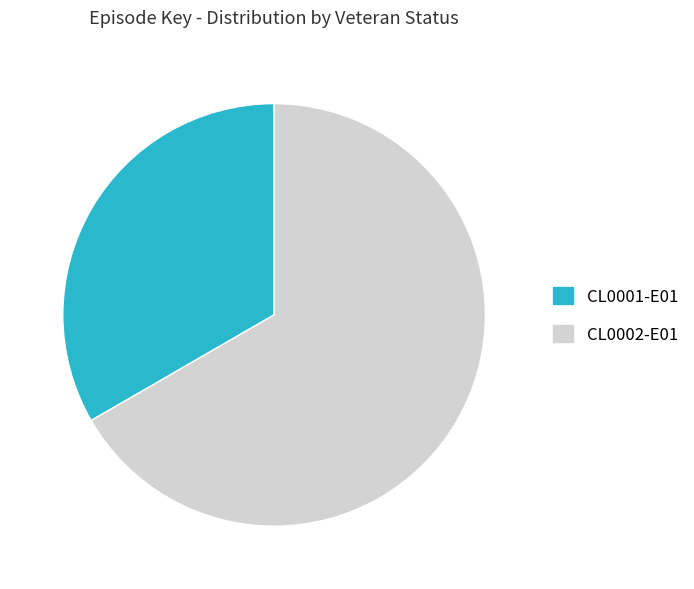

Is it true that CL0002-E01 is 67% of the pie?

True